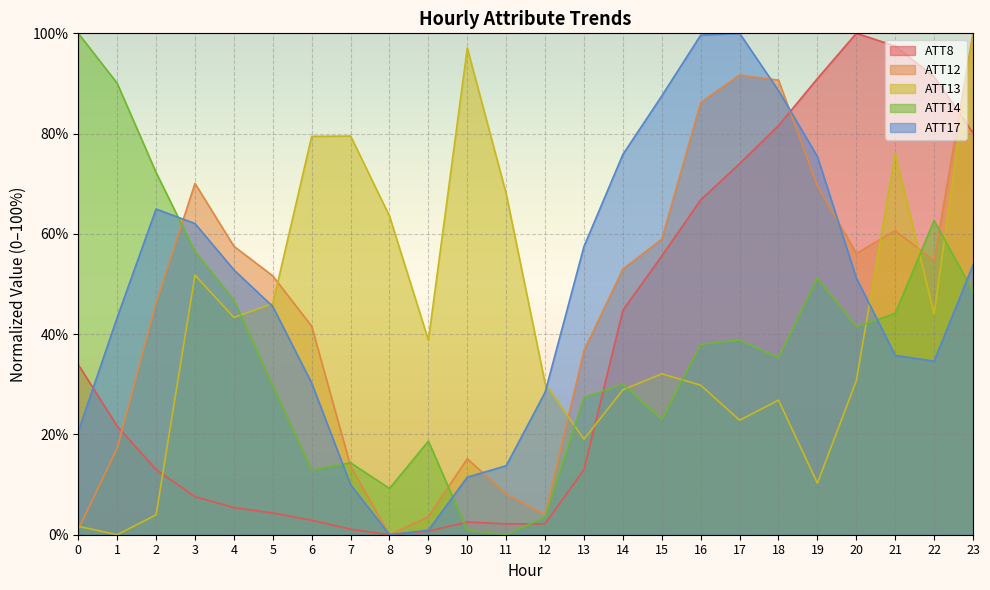

The ATT14 series shows 41.5 at 20. True or false?

True